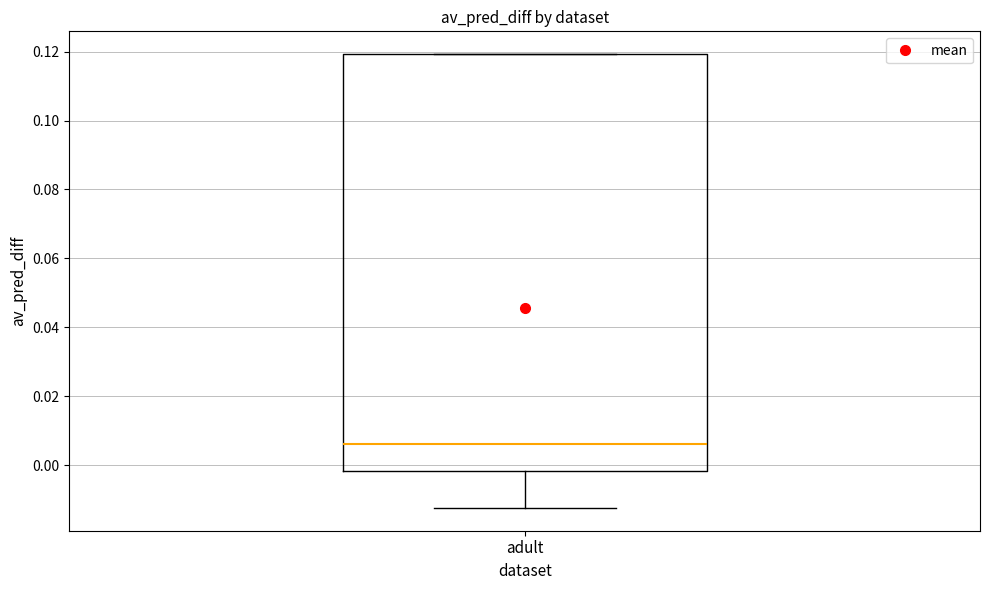

Transcribe this box plot: give where the median line is, the range the box spans, and where the two whiskers end, as read against the y-axis. The values are not printed on the chart, so give them approximately, as read against the axis.

median 0.006, box -0.002 to 0.120, whiskers -0.012 to 0.120